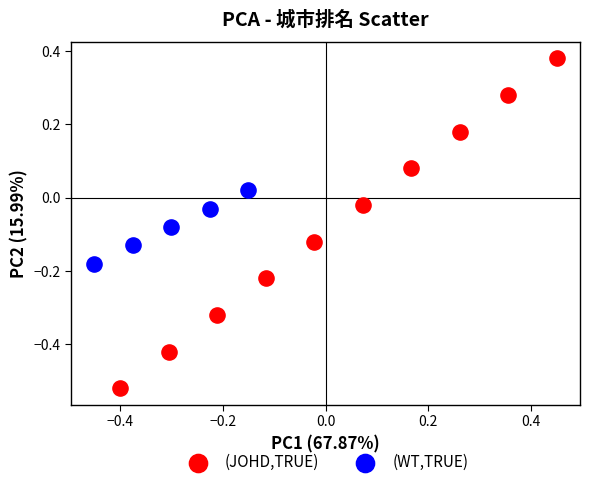

Which series contains the highest Y value?

(JOHD,TRUE)